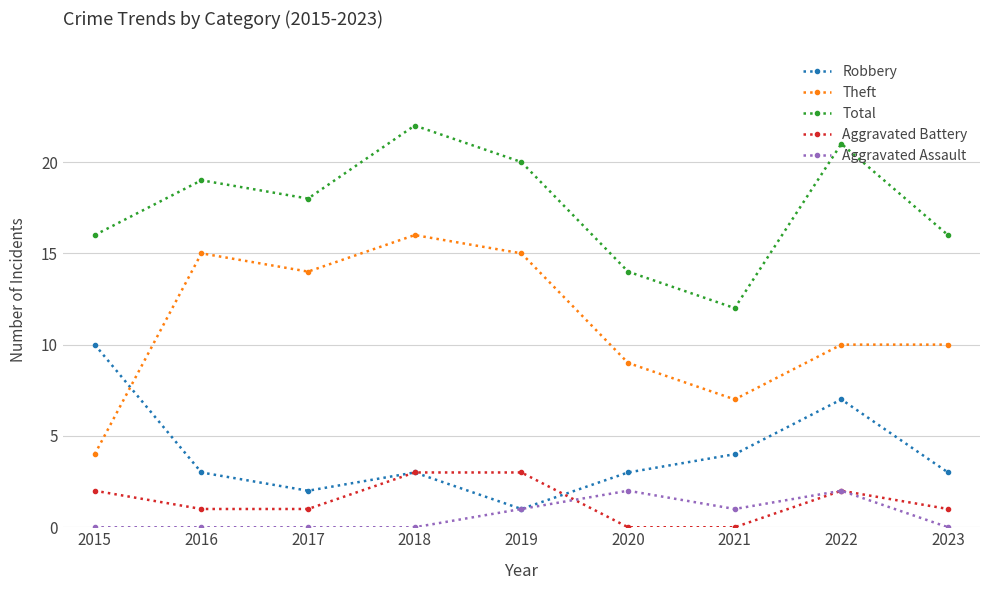

True or false: Aggravated Assault and Total intersect in this chart.

False